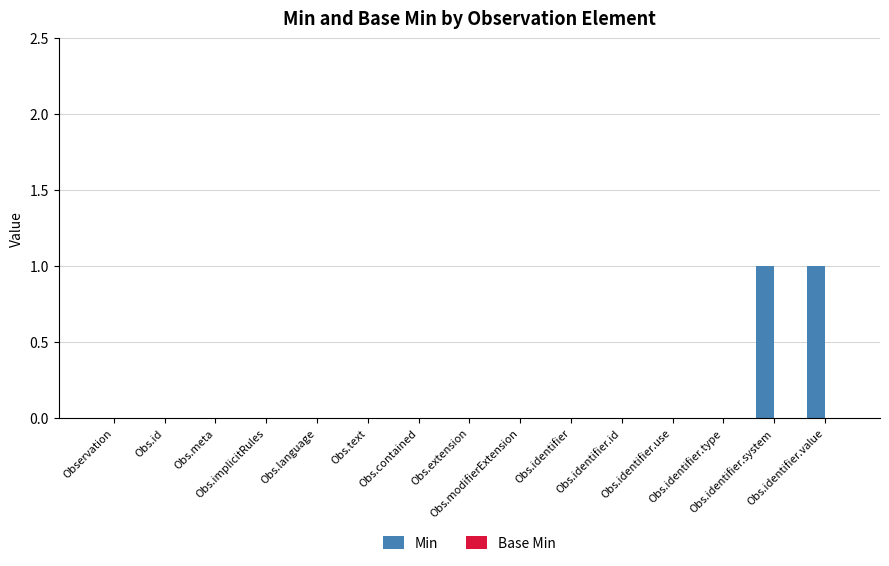

Count the number of data series in this chart.

1